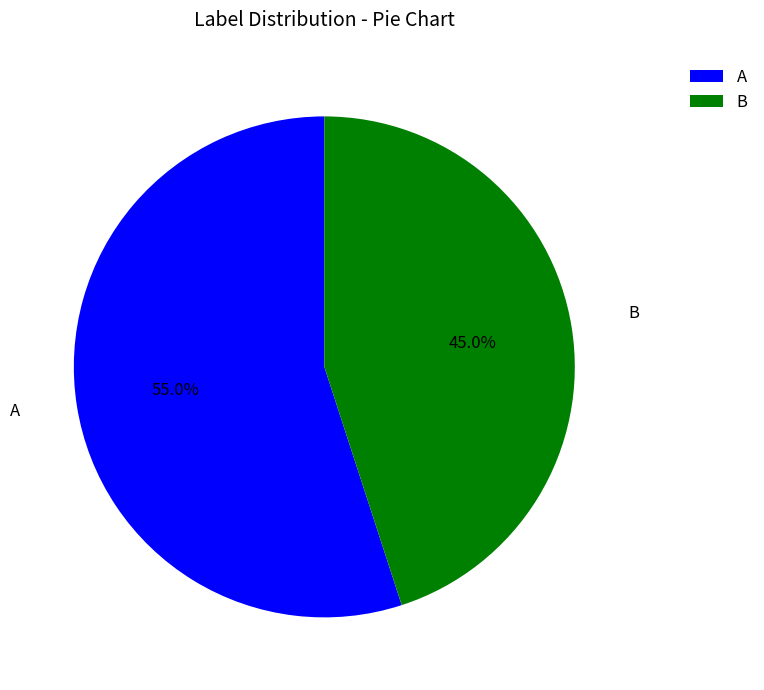

Which category accounts for the majority?

A